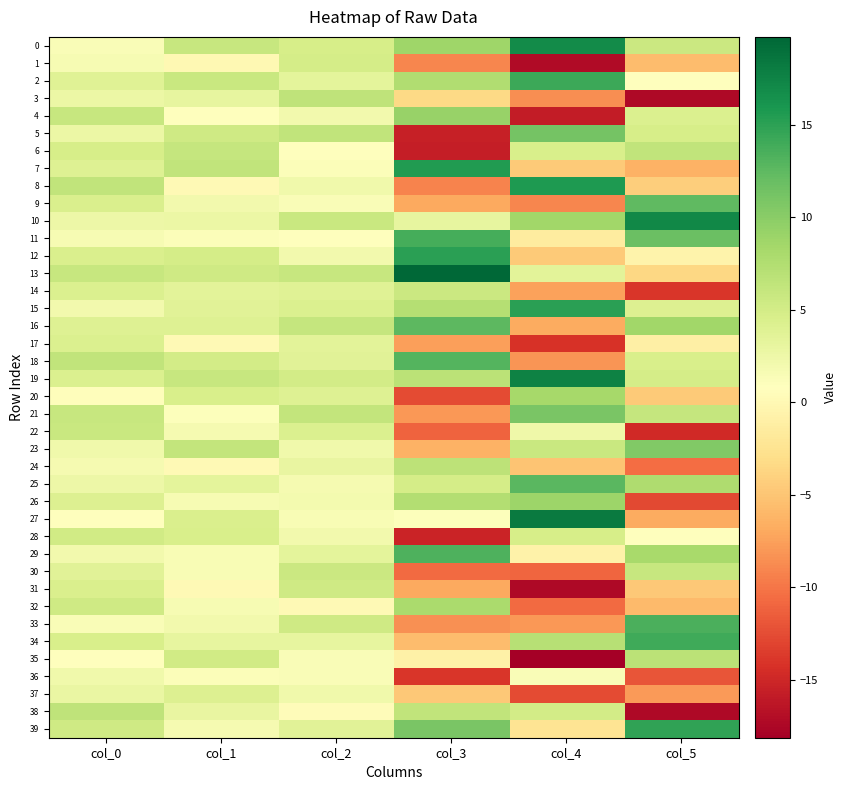

Which series has the widest spread of values?

5